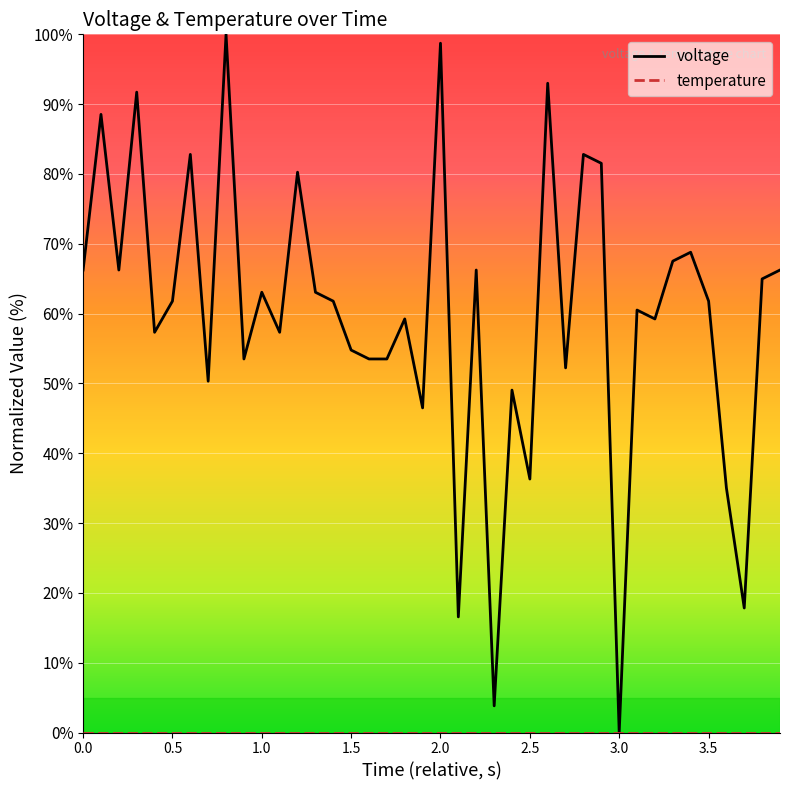

What is the highest value of the voltage series?

100.0